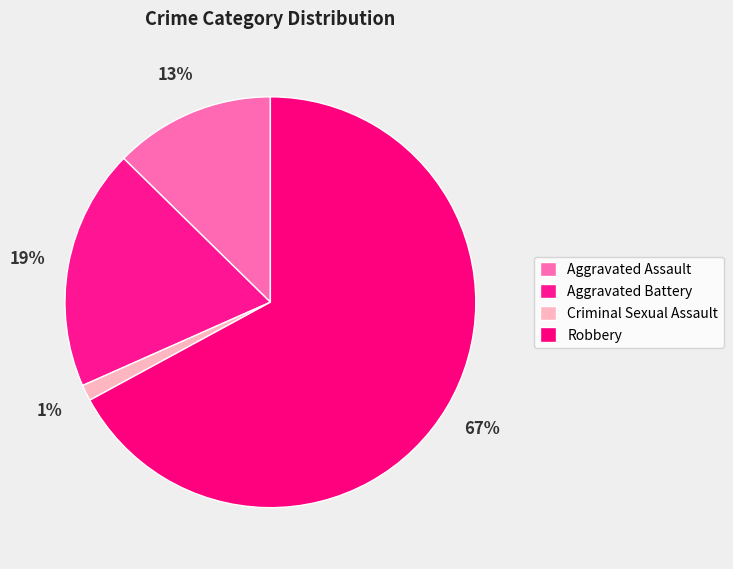

Which category has the biggest portion of the pie?

Robbery